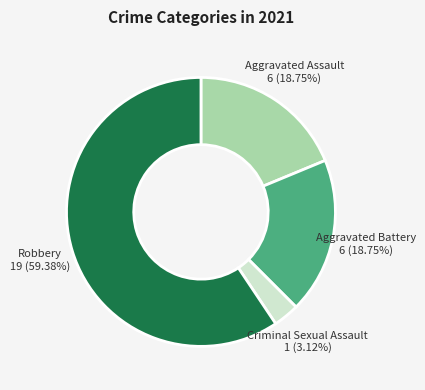

Which category has the biggest portion of the pie?

Robbery